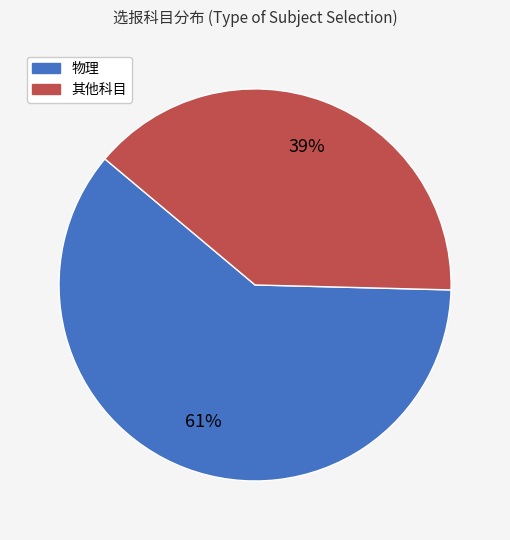

Is there a majority slice in this chart?

Yes